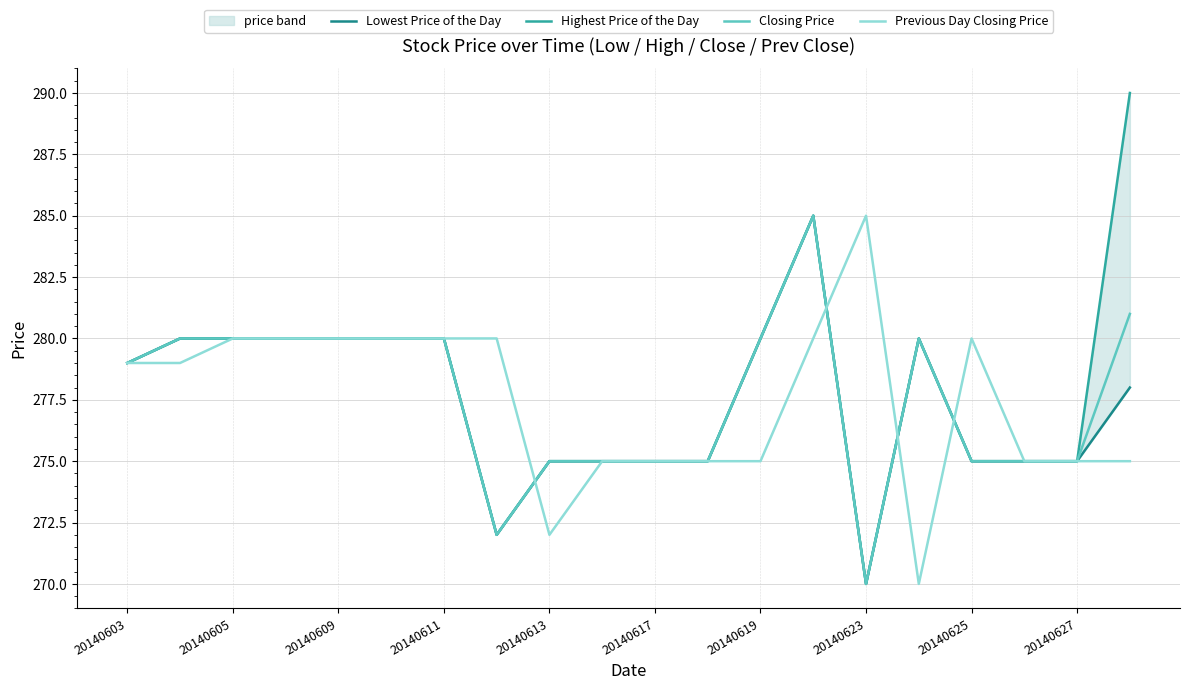

Does the chart display data point markers on the line(s)?

No